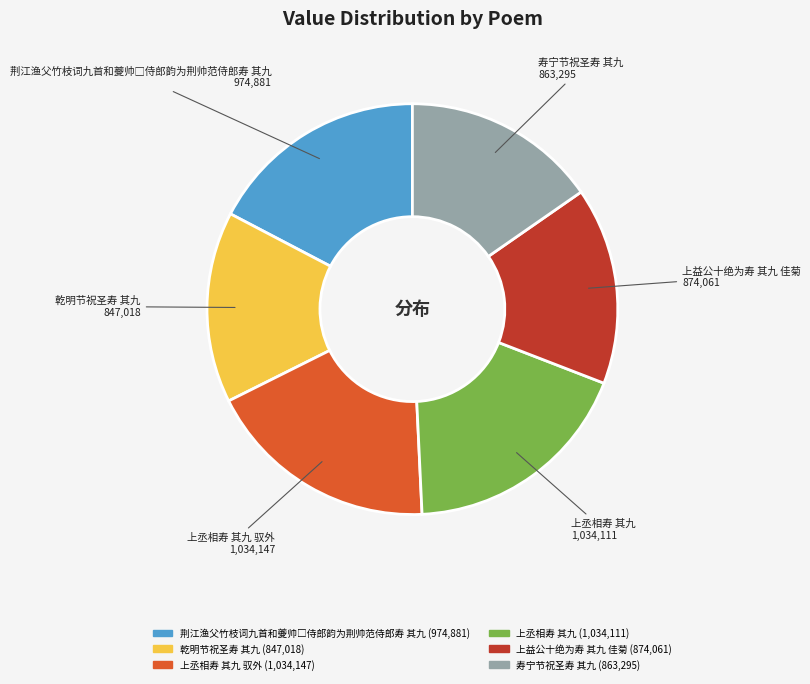

The 上丞相寿 其九 驭外 slice represents 18% of the pie. True or false?

True